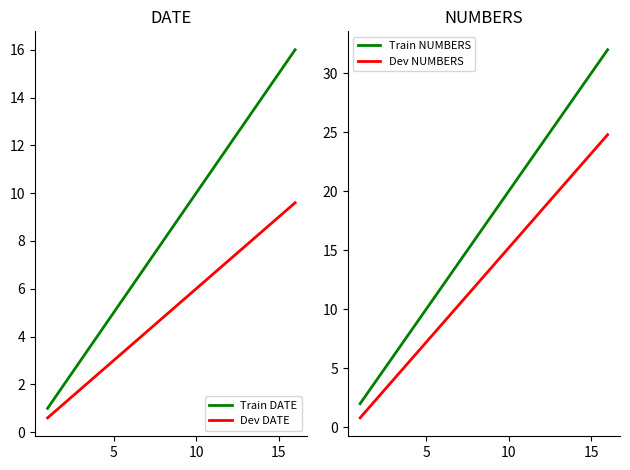

Reading left to right, what are all the values shown in this chart?

Train DATE: 1.0	2.0	3.0	4.0	5.0	6.0	7.0	8.0	9.0	10.0	11.0	12.0	13.0	14.0	15.0	16.0
Dev DATE: 0.6	1.2	1.8	2.4	3.0	3.6	4.2	4.8	5.4	6.0	6.6	7.2	7.8	8.4	9.0	9.6
Train NUMBERS: 2.0	4.0	6.0	8.0	10.0	12.0	14.0	16.0	18.0	20.0	22.0	24.0	26.0	28.0	30.0	32.0
Dev NUMBERS: 0.8	2.4	4.0	5.6	7.2	8.8	10.4	12.0	13.6	15.2	16.8	18.4	20.0	21.6	23.2	24.8